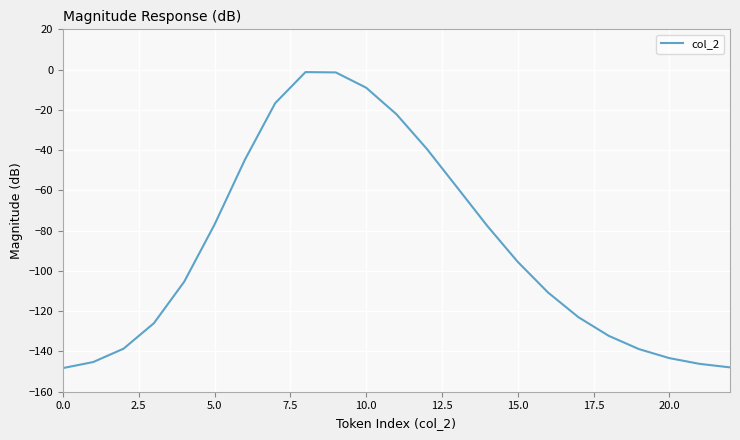

What is the smallest value displayed?

-148.3